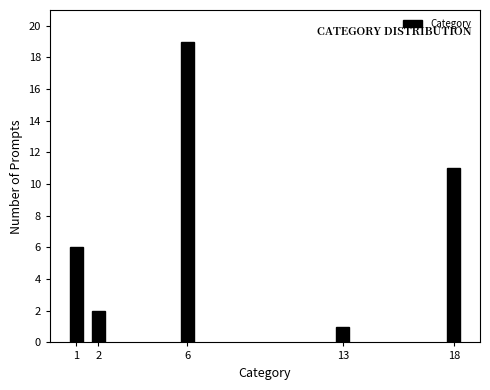

Reading left to right, what are all the values shown in this chart?

6	2	19	1	11